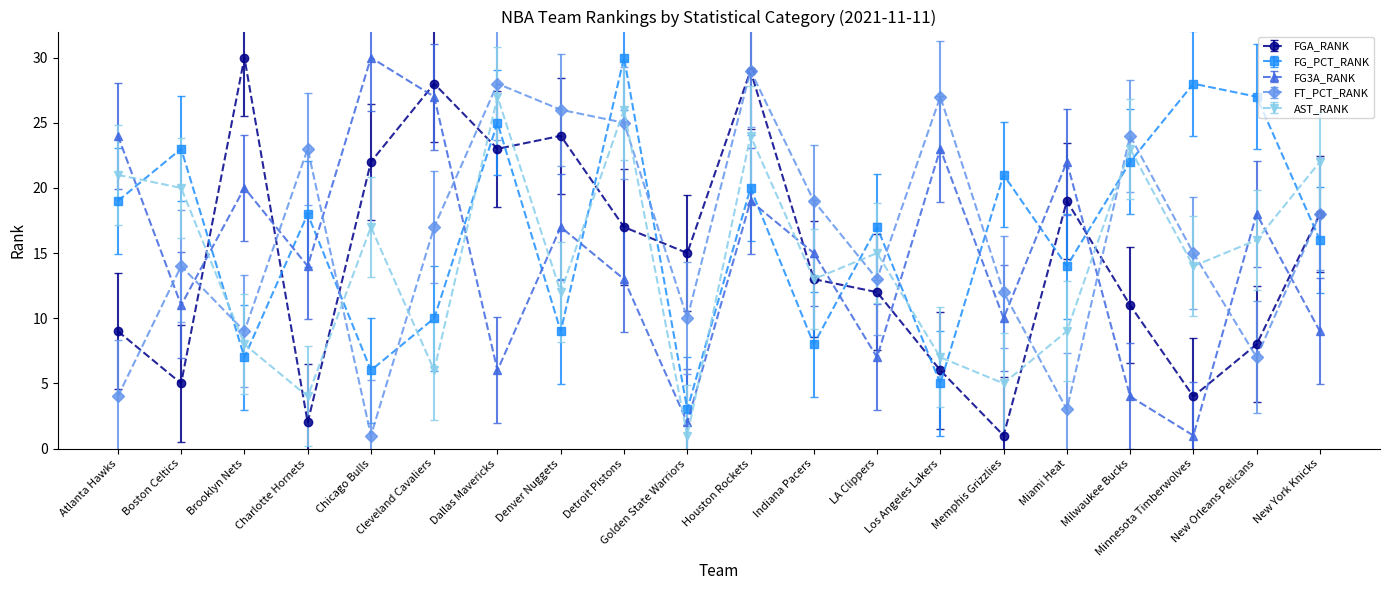

Where do FG3A_RANK and AST_RANK first cross each other?

Atlanta Hawks and Boston Celtics